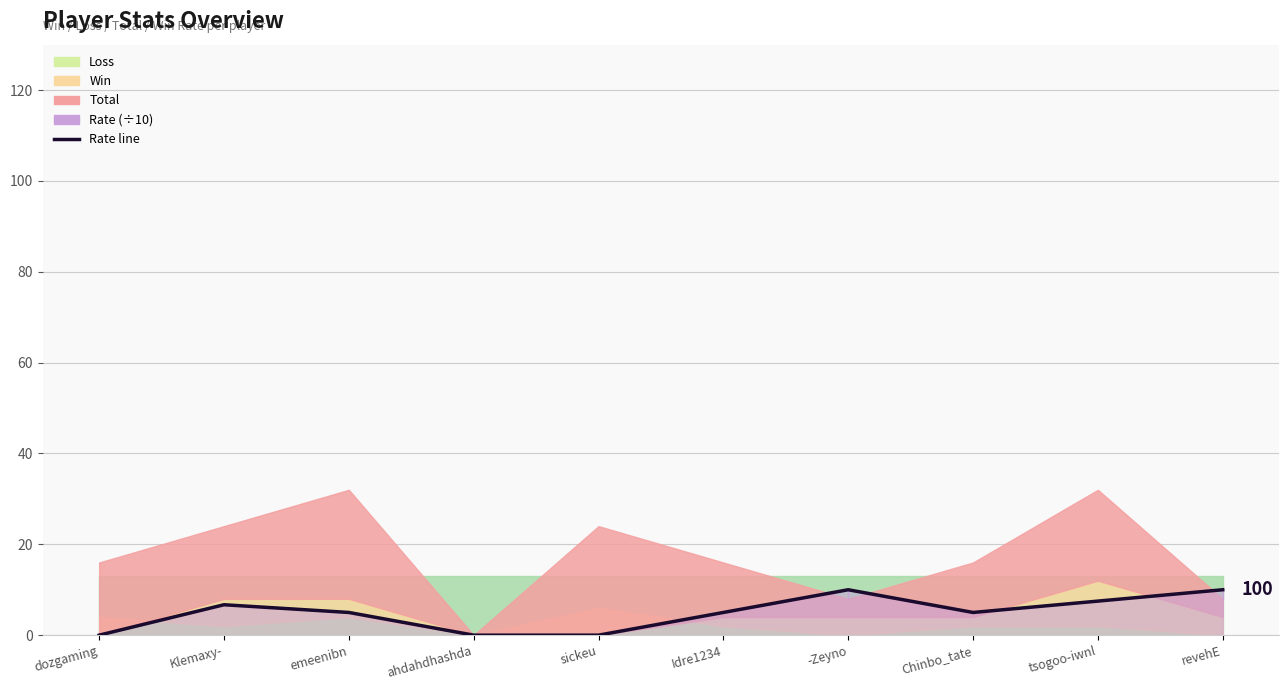

What is the change in value from dozgaming to Klemaxy-?

+6.7